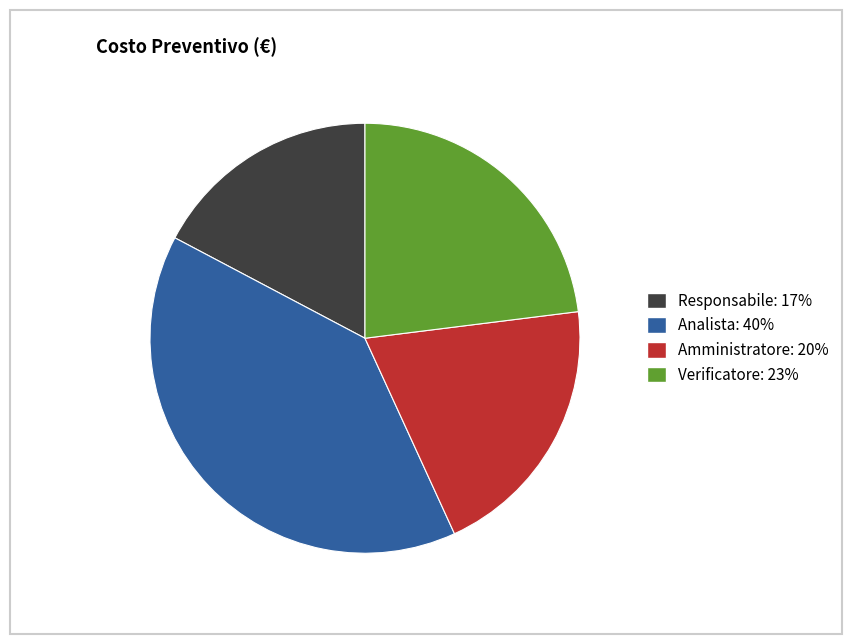

Do Analista and Verificatore together represent more than half of the pie?

Yes